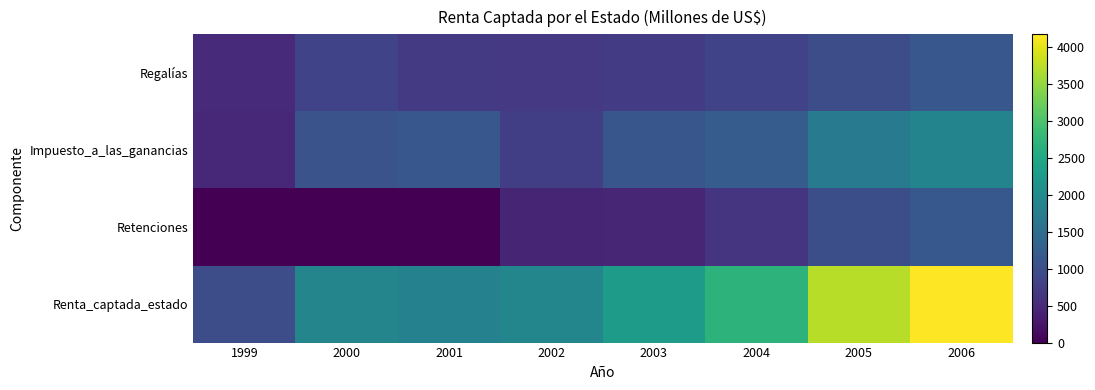

Reading left to right, extract all data points from this chart.

Regalías: 1999=503	2000=842	2001=705	2002=698	2003=725	2004=843	2005=988	2006=1129
Impuesto_a_las_ganancias: 1999=481	2000=1061	2001=1128	2002=781	2003=1109	2004=1217	2005=1725	2006=1885
Retenciones: 1999=0	2000=0	2001=0	2002=431	2003=447	2004=629	2005=1007	2006=1152
Renta_captada_estado: 1999=984	2000=1903	2001=1833	2002=1910	2003=2281	2004=2689	2005=3720	2006=4166